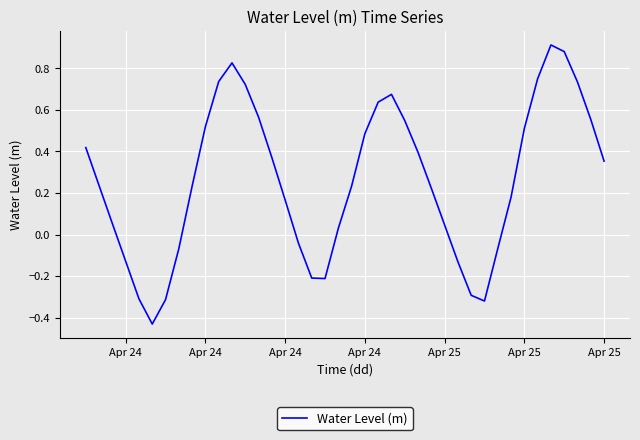

What is the difference between the maximum and minimum values?

1.3